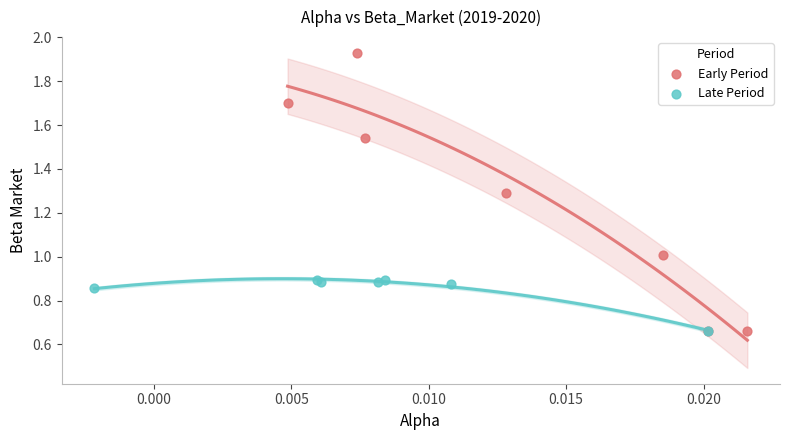

Which series has the widest spread of Y values?

Early Period